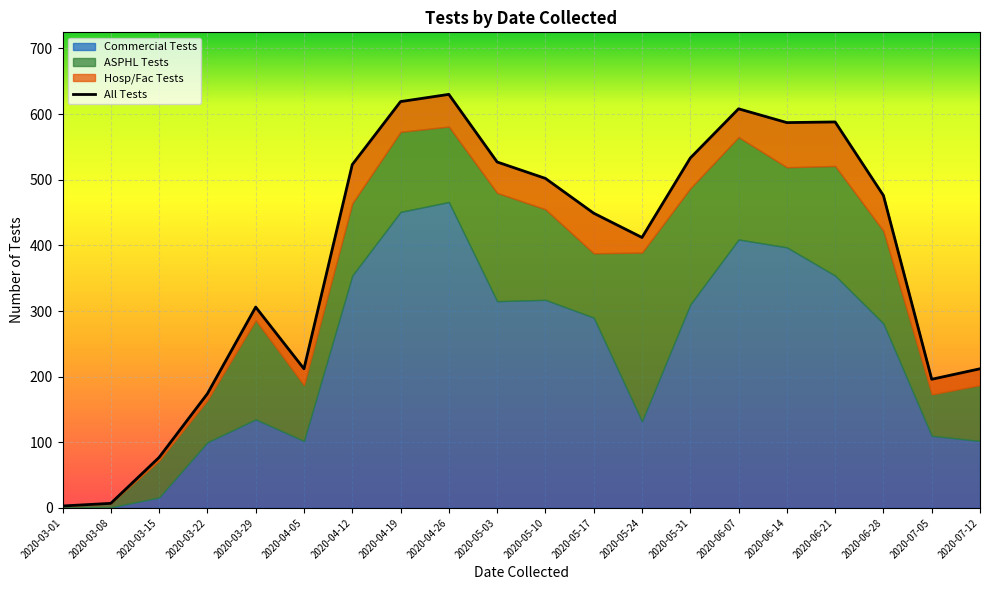

At which label is ASPHL Tests closest to 130?

2020-04-19